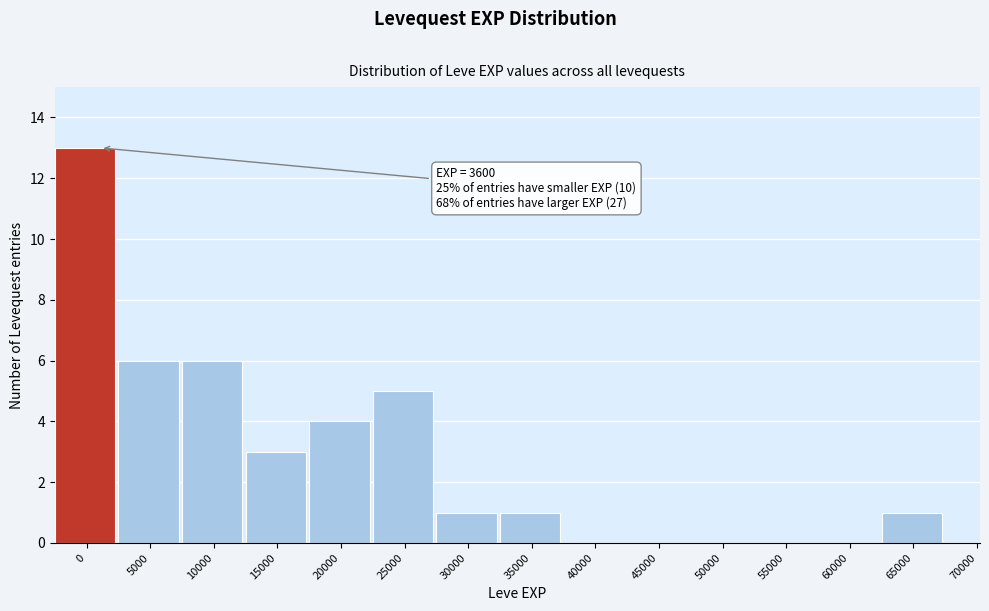

Reading left to right, extract all data points from this chart.

0=13	5000=6	10000=6	15000=3	20000=4	25000=5	30000=1	35000=1	40000=0	45000=0	50000=0	55000=0	60000=0	65000=1	70000=0